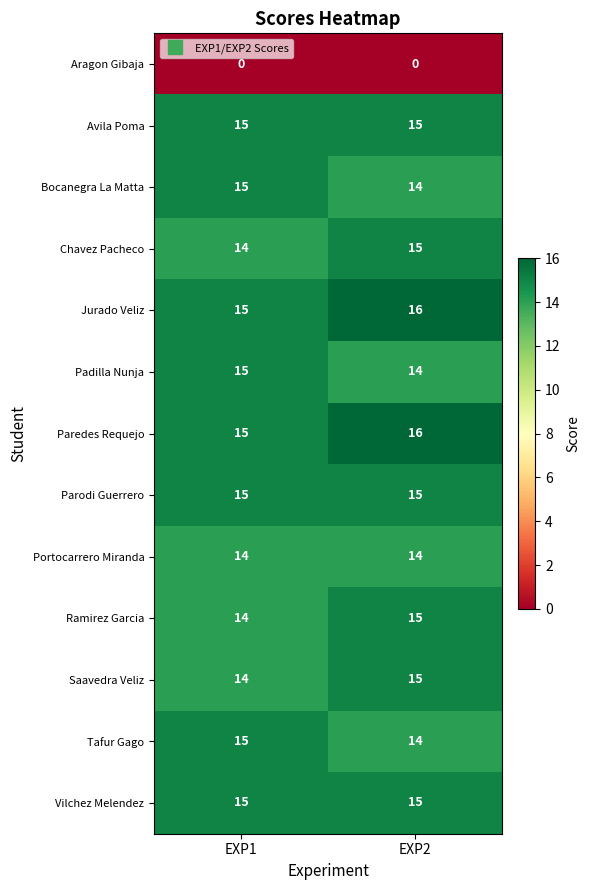

What is the sum of all Bocanegra La Matta values?

29